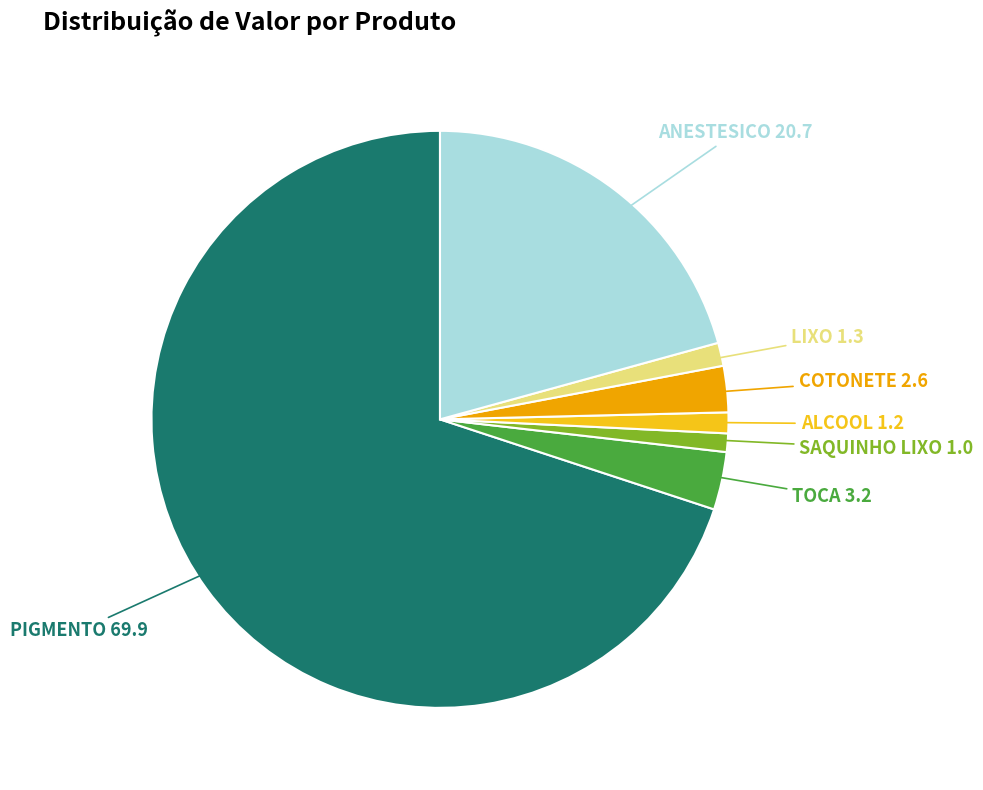

Does any single category account for the majority?

Yes